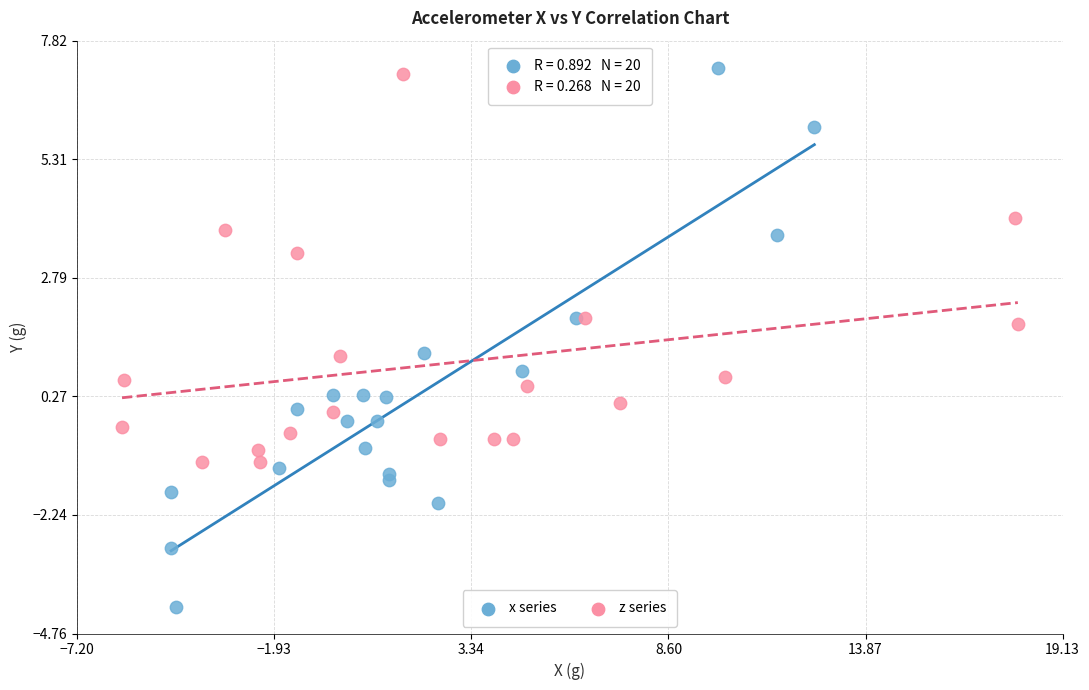

Which series has the widest spread of Y values?

x series